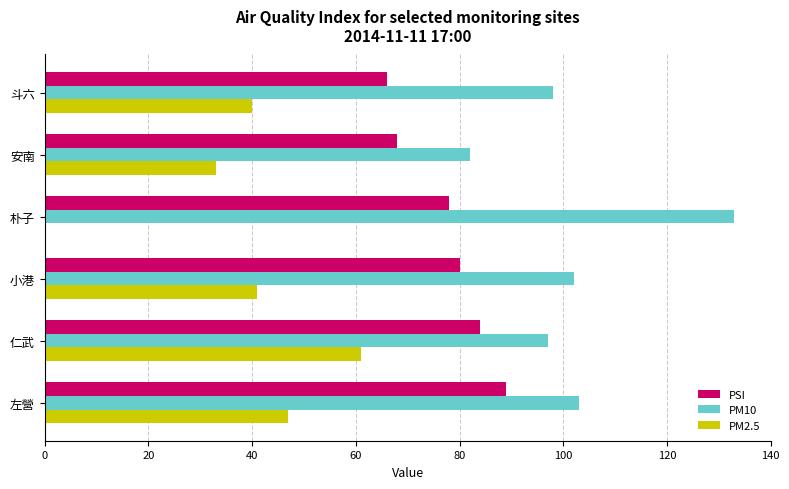

Is the value of PM2.5 at 小港 greater than the value of PSI at 安南?

No